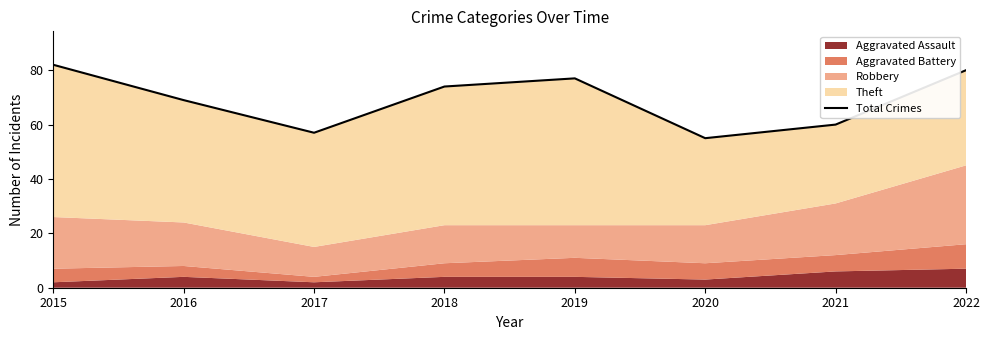

Where is the first local minimum?

2017